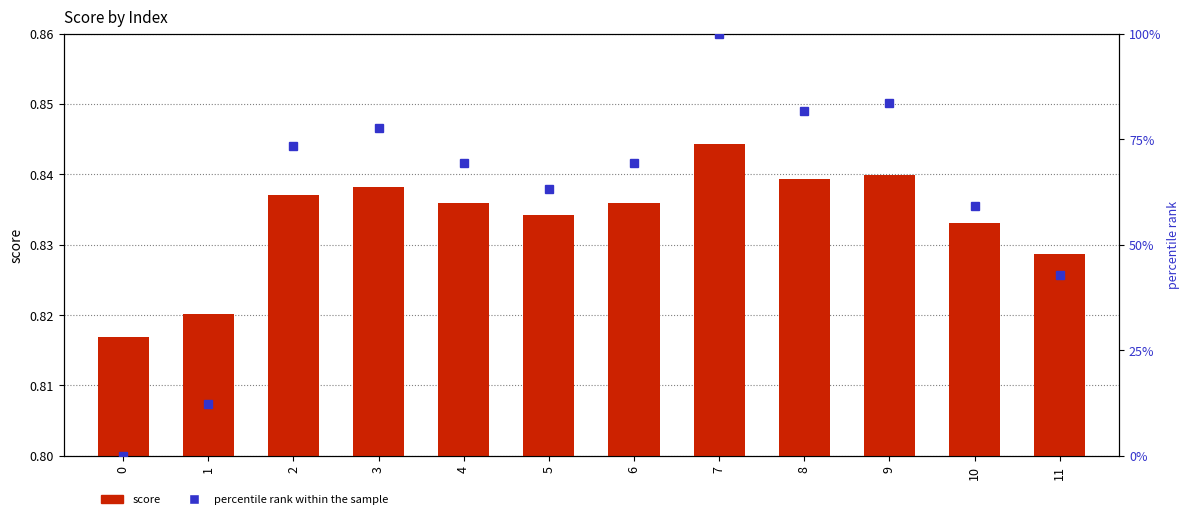

Reading left to right, extract all data points from this chart.

score: 0=0.8	1=0.8	2=0.8	3=0.8	4=0.8	5=0.8	6=0.8	7=0.8	8=0.8	9=0.8	10=0.8	11=0.8
percentile rank within the sample: 0=0.0	1=0.1	2=0.7	3=0.8	4=0.7	5=0.6	6=0.7	7=1.0	8=0.8	9=0.8	10=0.6	11=0.4